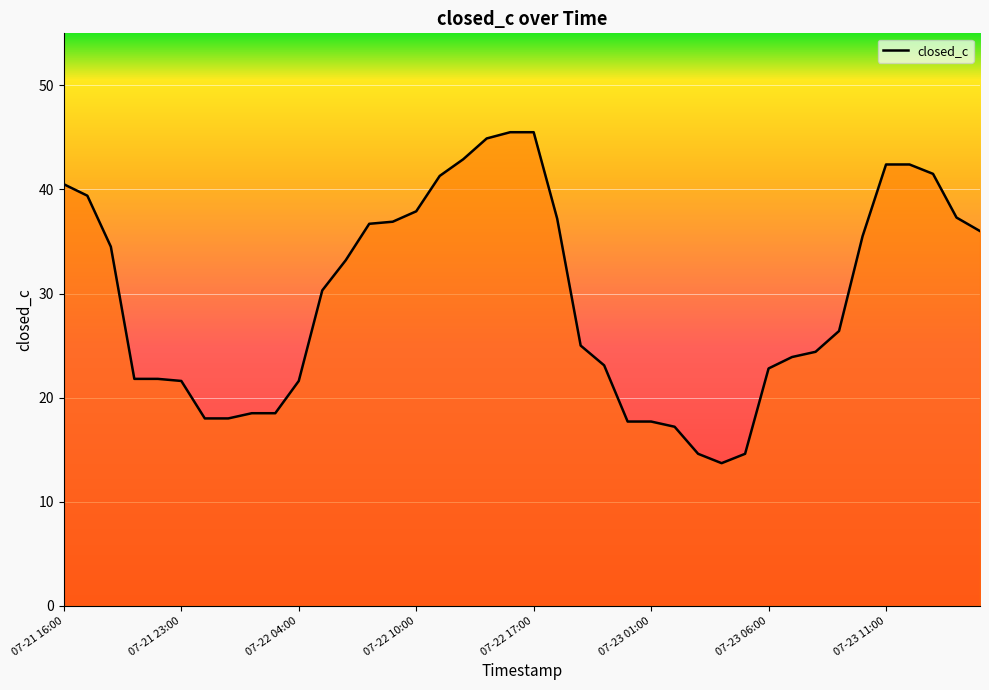

What is the smallest value displayed?

13.7